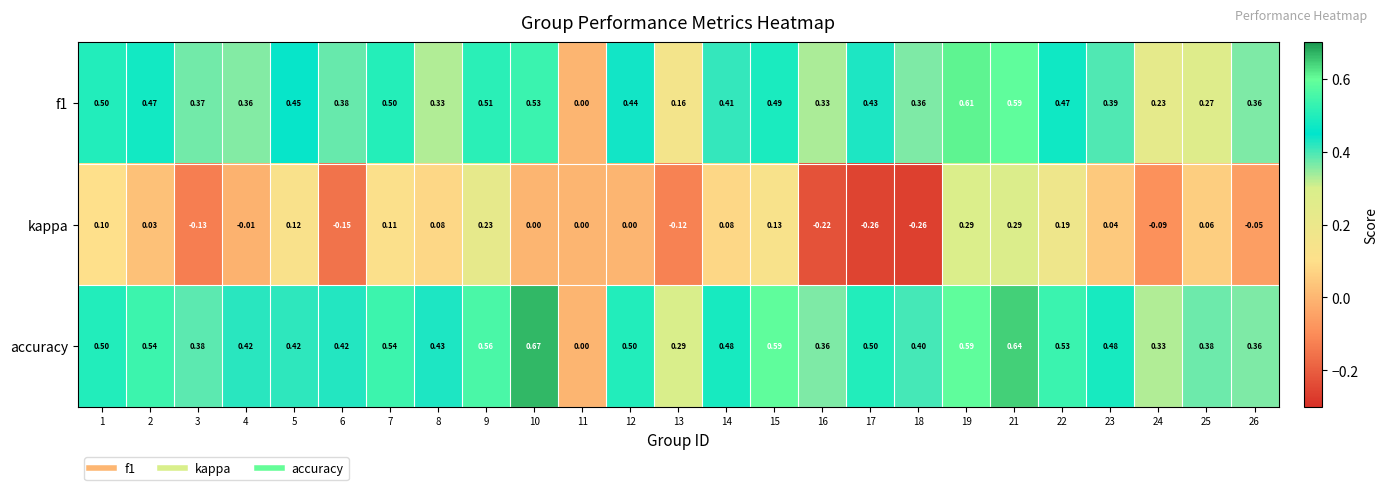

Count the number of categories in the chart.

25